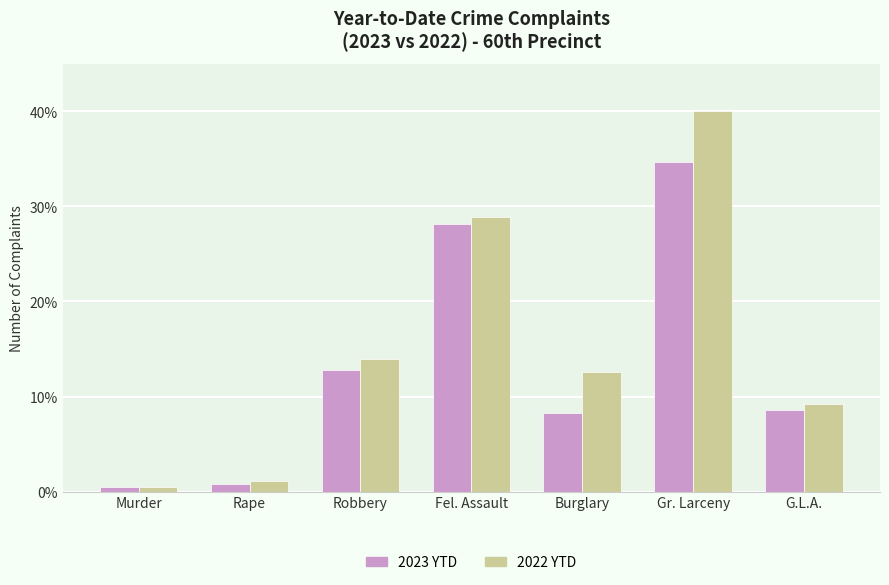

At how many categories does at least one series exceed 6?

5